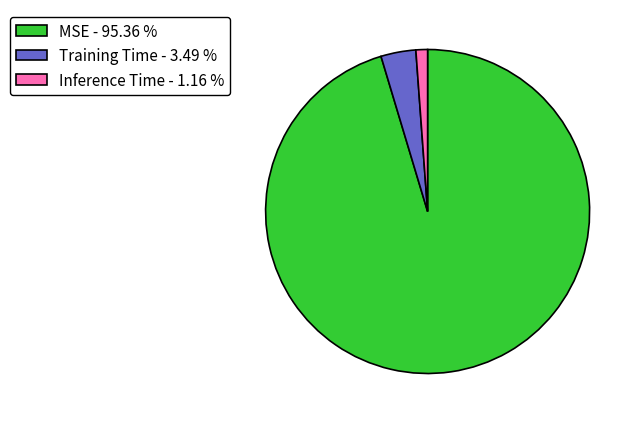

Combined, do Inference Time and MSE account for over 50%?

Yes